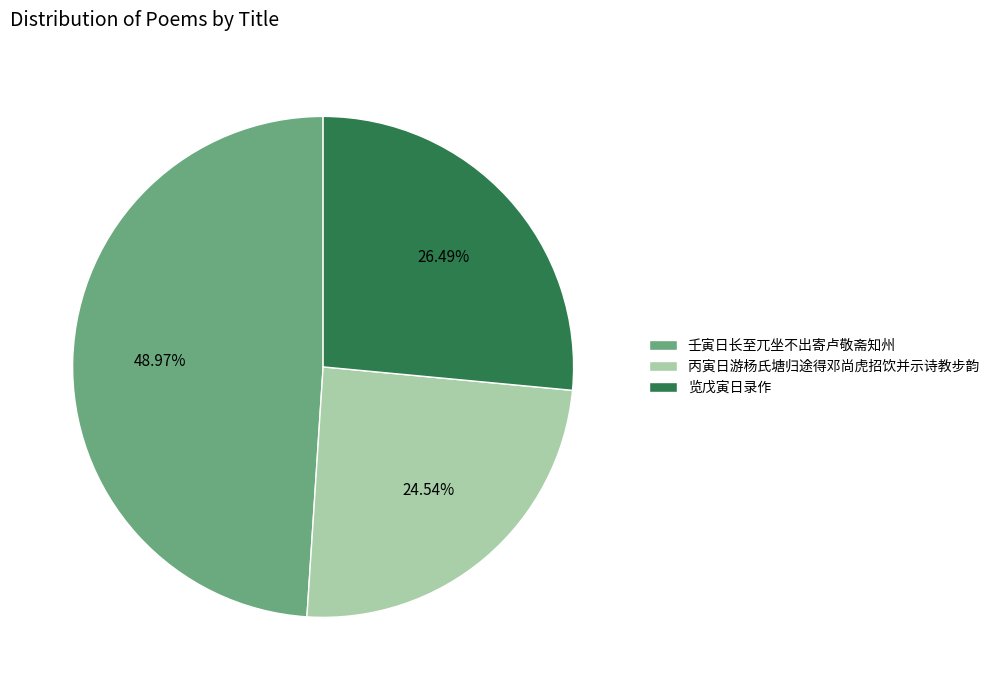

Combined, what portion of the pie is 壬寅日长至兀坐不出寄卢敬斋知州 and 丙寅日游杨氏塘归途得邓尚虎招饮并示诗教步韵?

73.5%